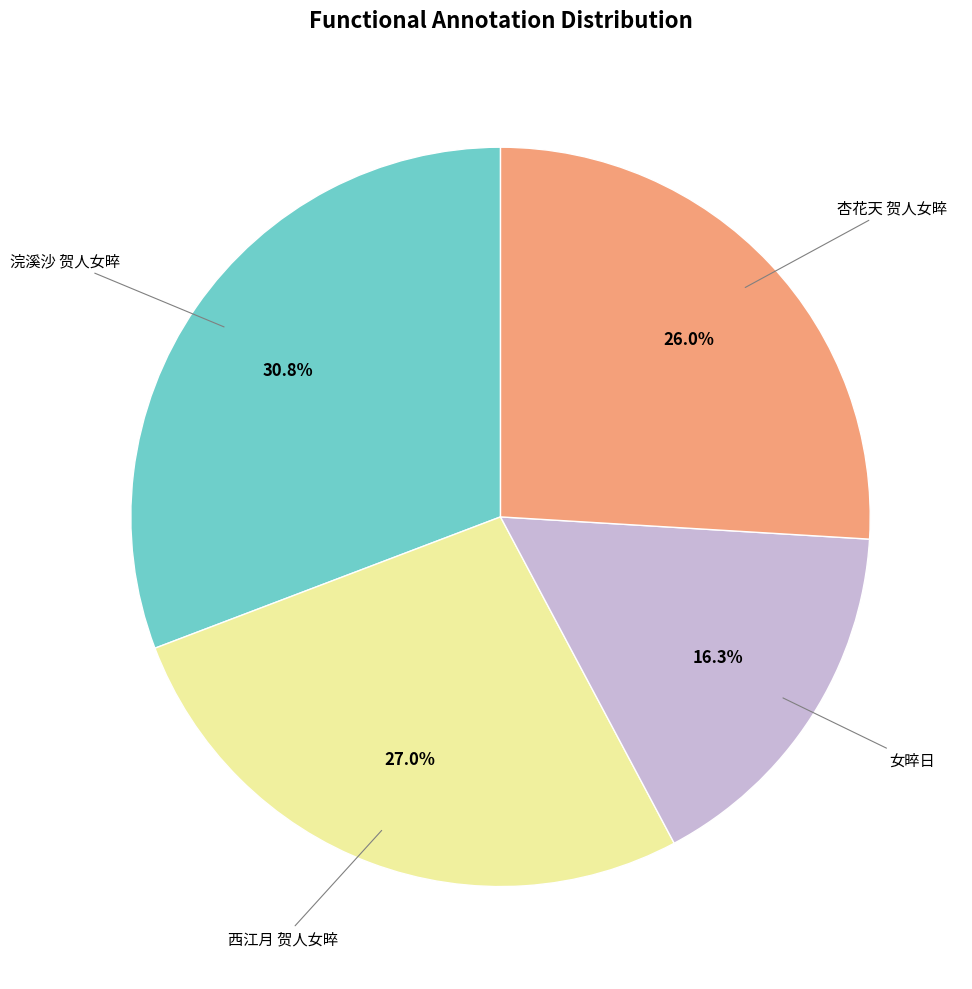

How many slices are in this pie chart?

4